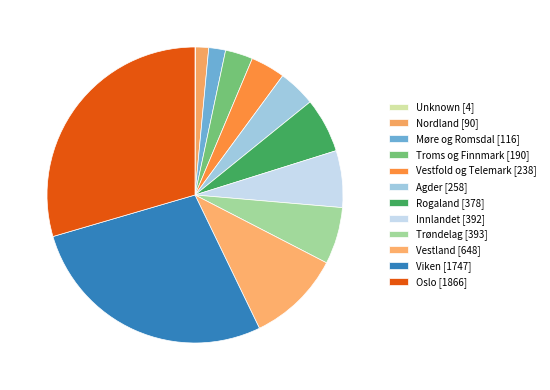

Which slice is the largest?

Oslo